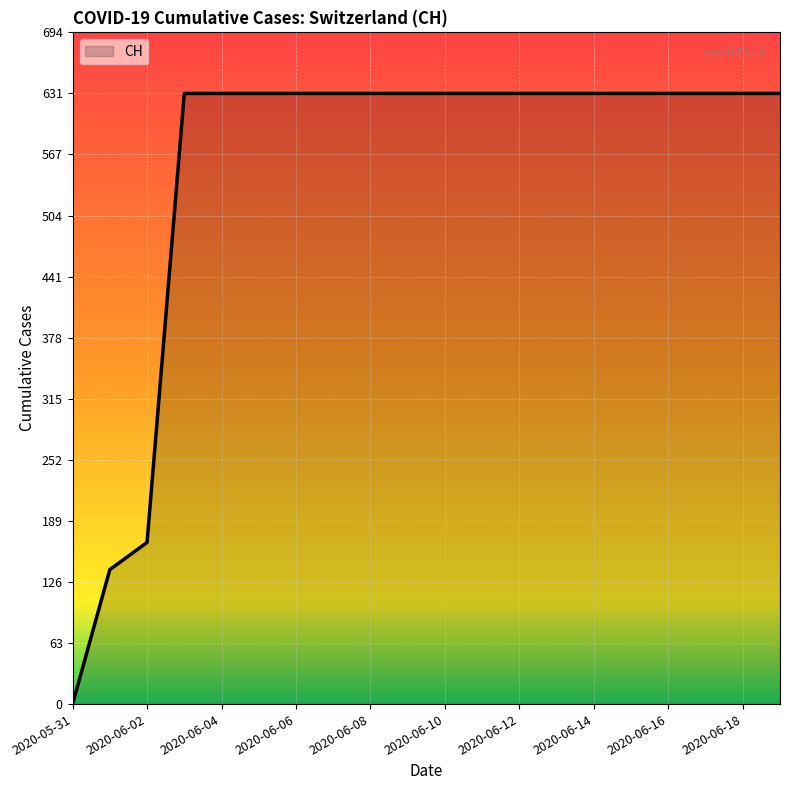

What is the difference between the maximum and minimum values?

631